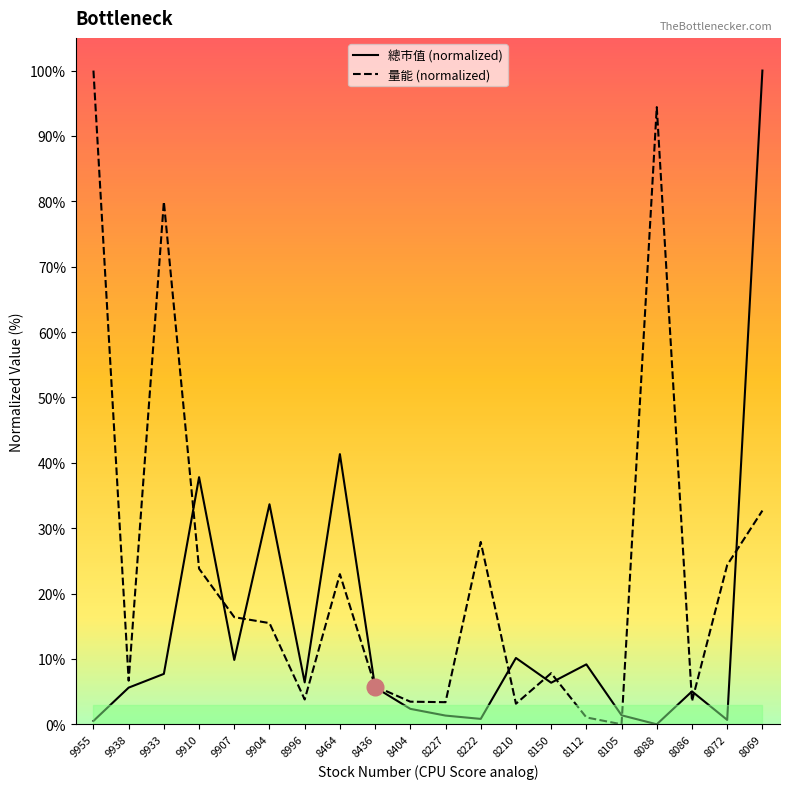

List the series in order of their peak value, lowest first.

總市值 (normalized), 量能 (normalized)